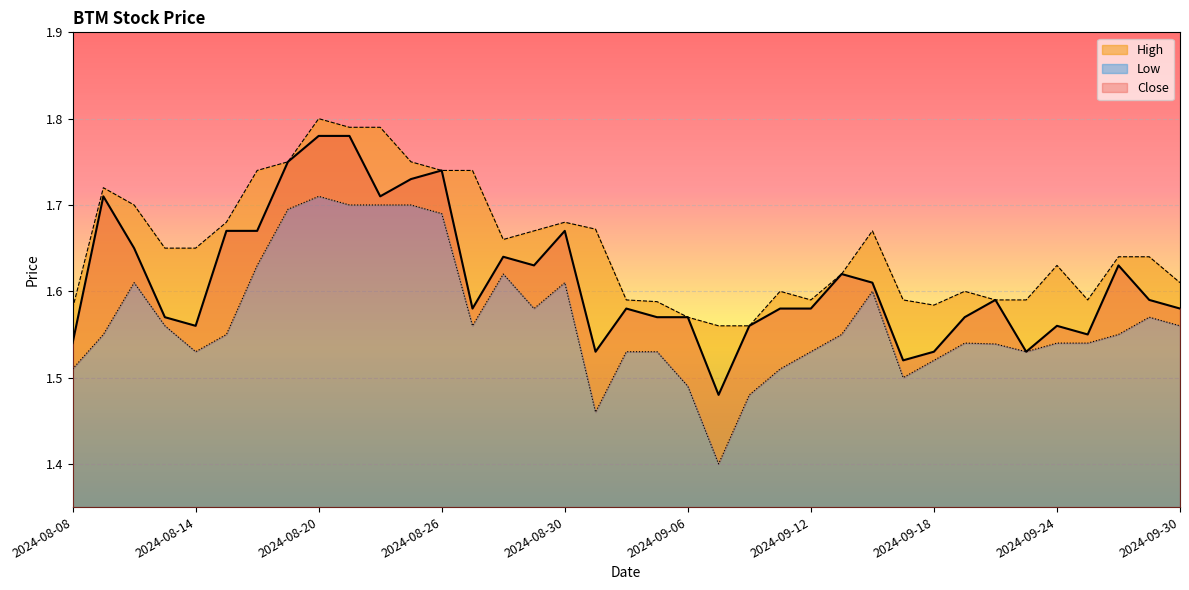

True or false: High and Low cross at least once.

False